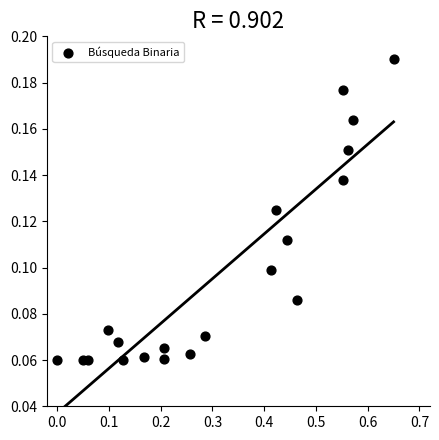

What is the range of X values (max minus min)?

0.7